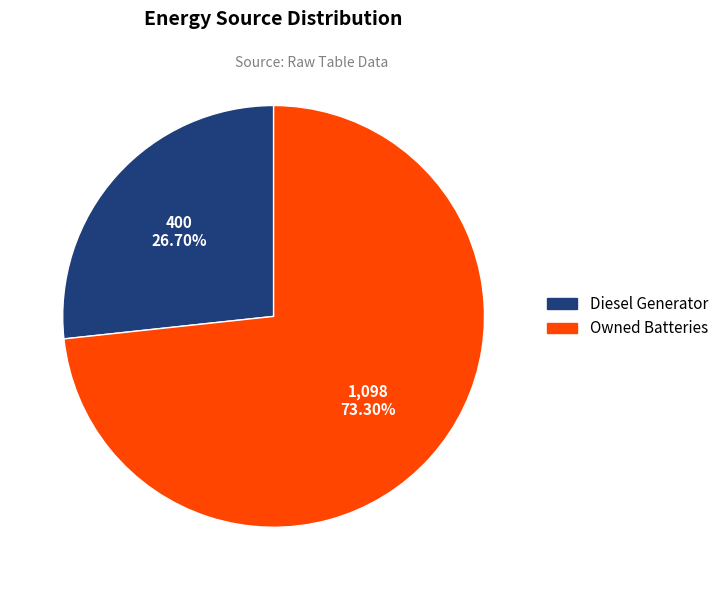

How many segments does this pie chart have?

2